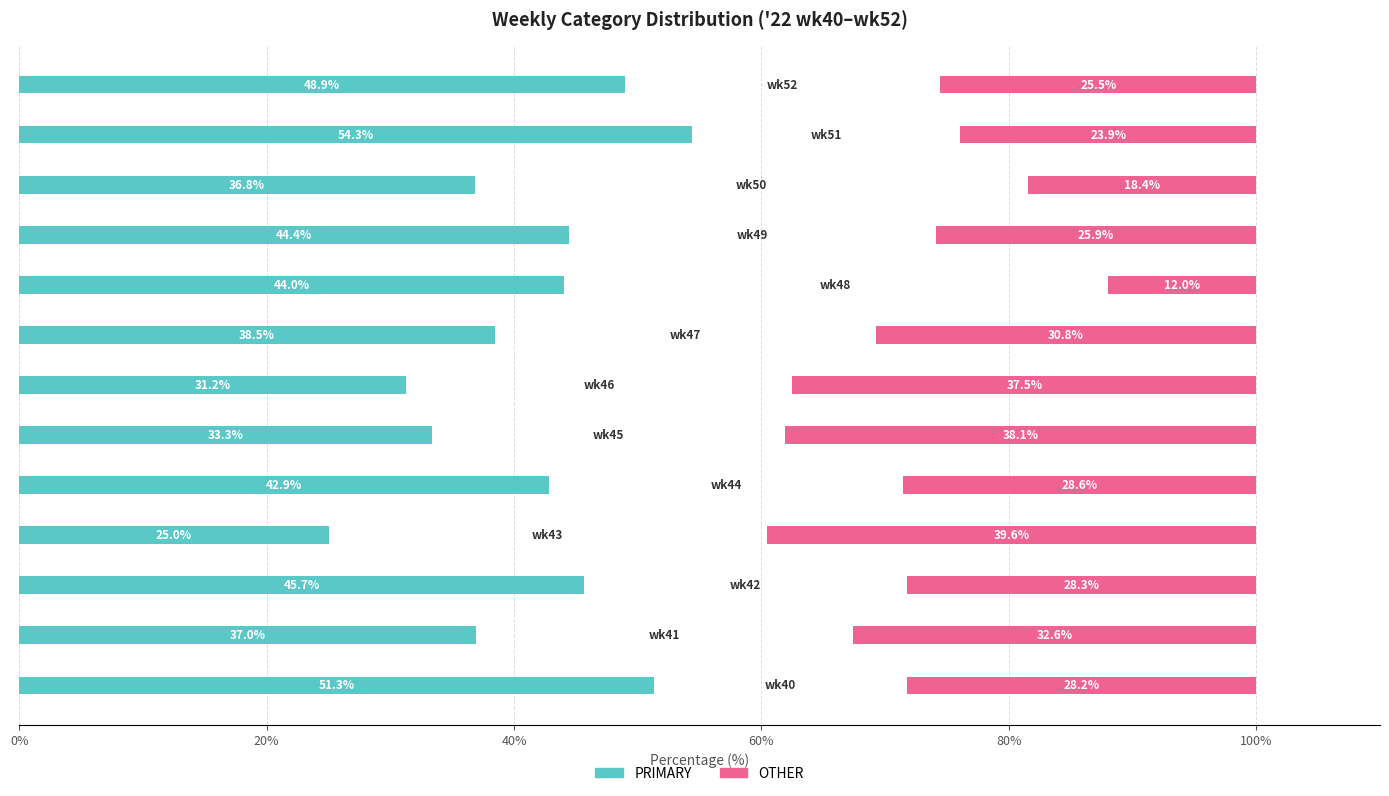

What is the total value across all series at 9?

70.4